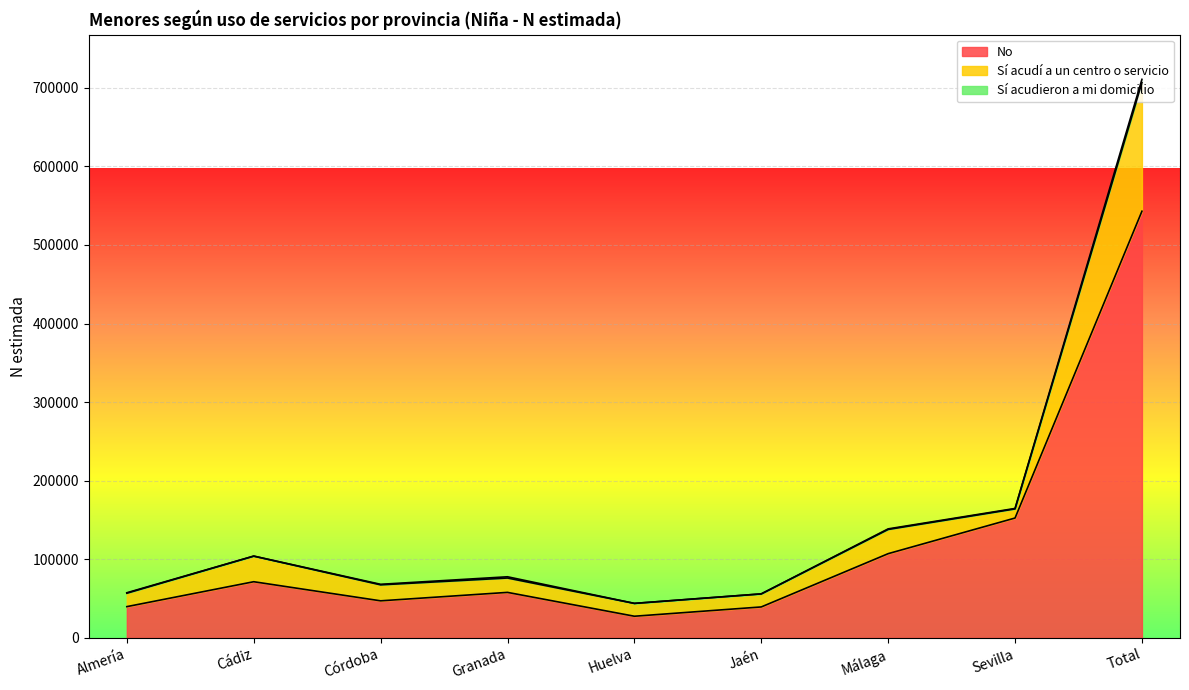

True or false: Sí acudí a un centro o servicio and No intersect in this chart.

False